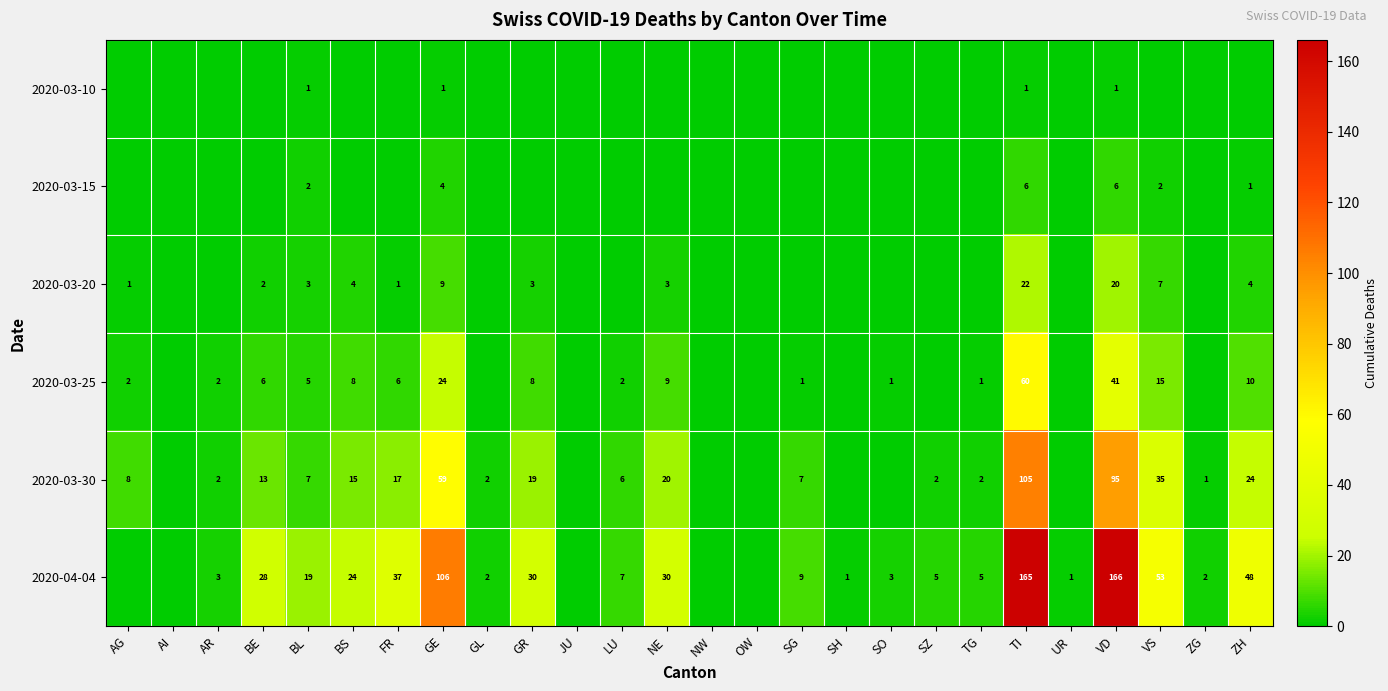

What is the difference between the highest and lowest values at VD?

165